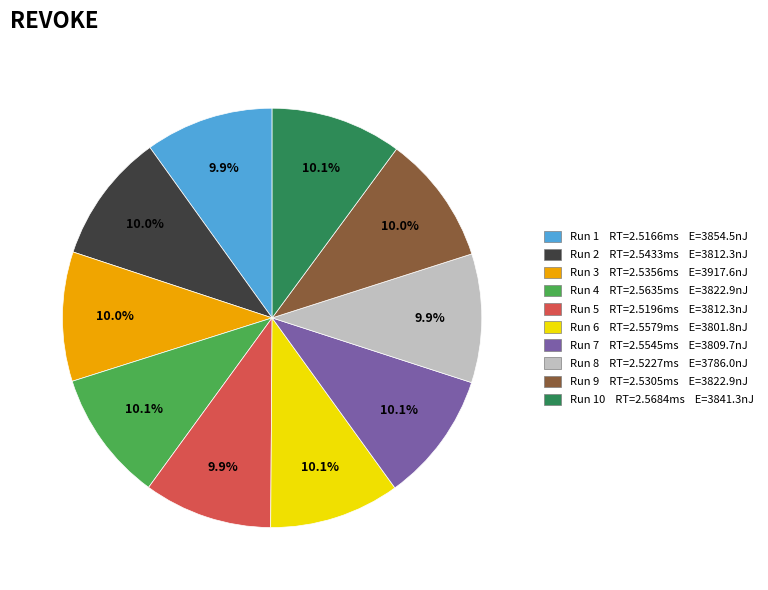

How many segments does this pie chart have?

10